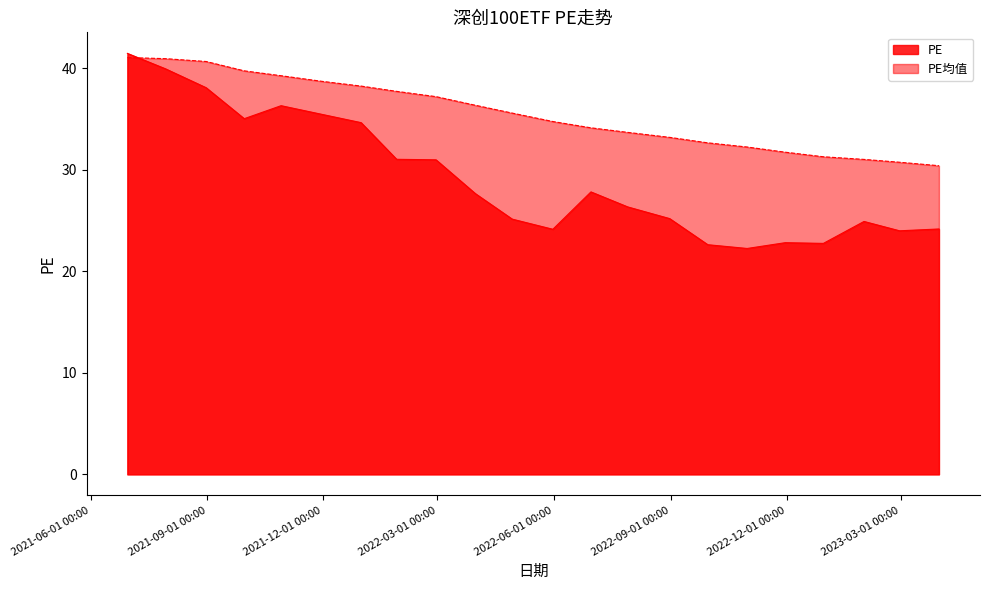

What is the sum of the PE均值 values at 2022-06-30 and 2022-01-28?

71.8